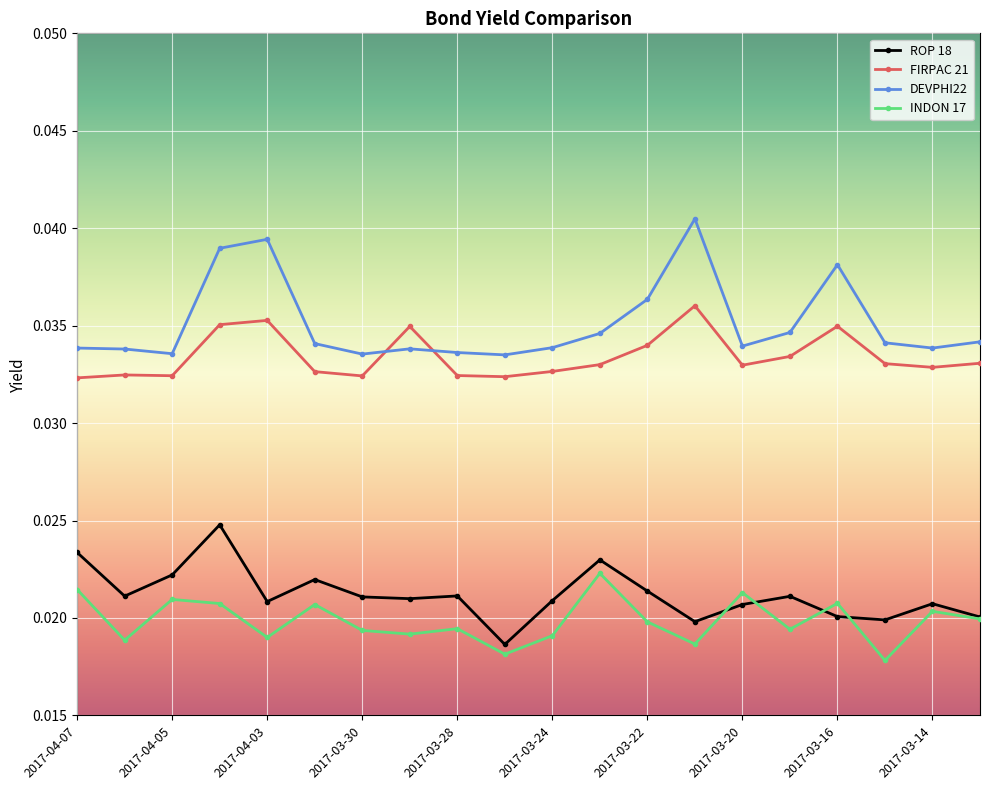

How many INDON 17 values are between 0 and 1?

20